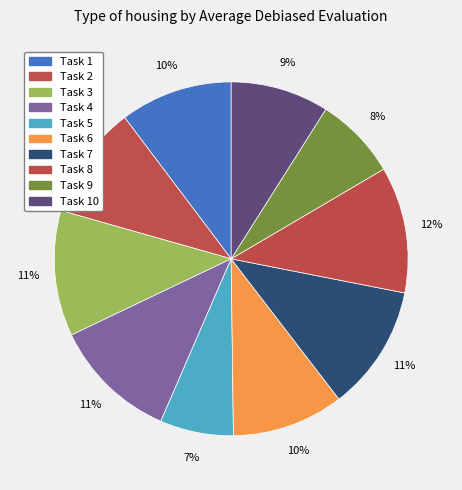

Rank the categories by value from highest to lowest.

Task 8, Task 3, Task 7, Task 4, Task 2, Task 1, Task 6, Task 10, Task 9, Task 5